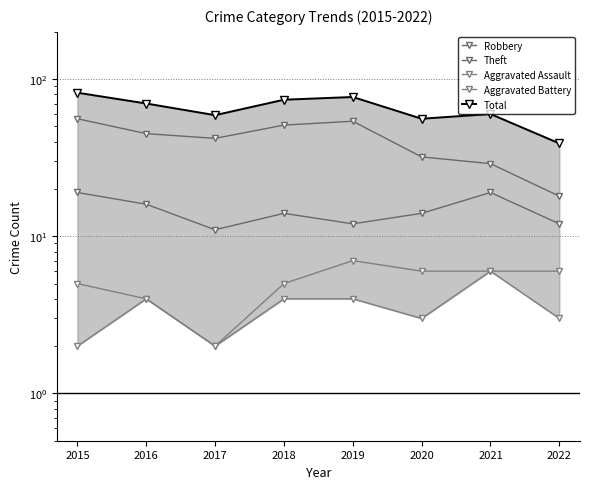

What is the difference between the second highest and minimum values in the Aggravated Assault series?

2